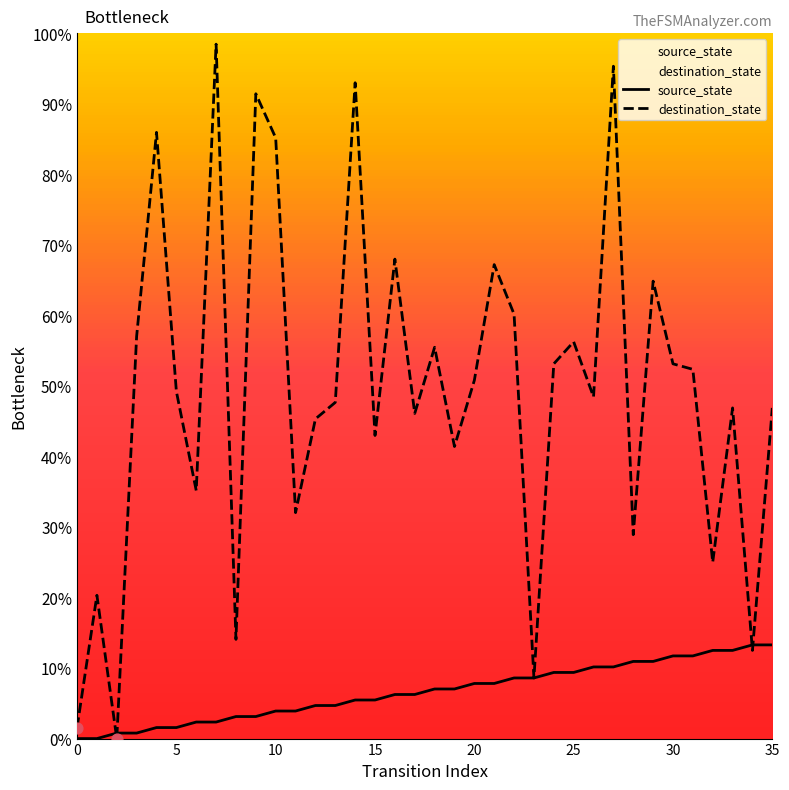

Is the value of destination_state at 14 greater than the value of source_state at 20?

Yes